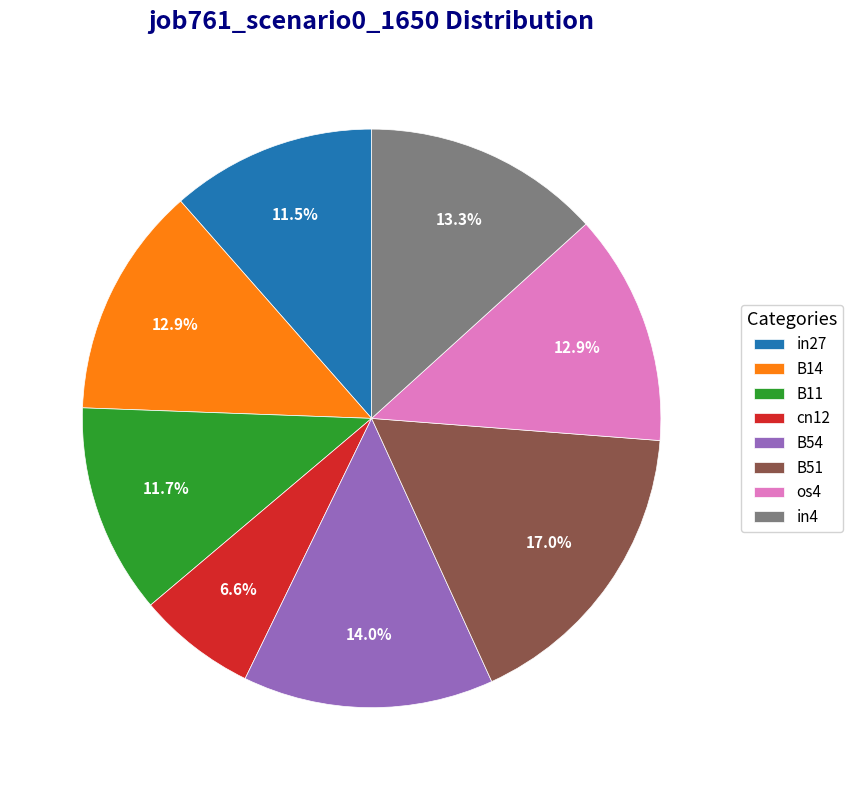

What portion of the pie excludes B51?

83.0%